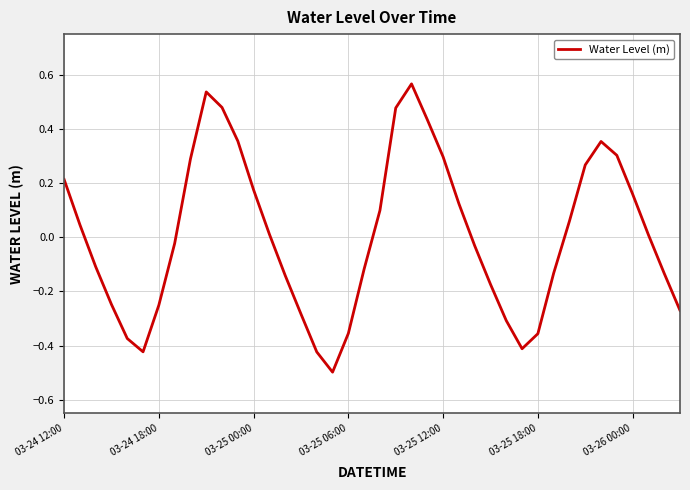

What is the difference between the maximum and minimum values?

1.1